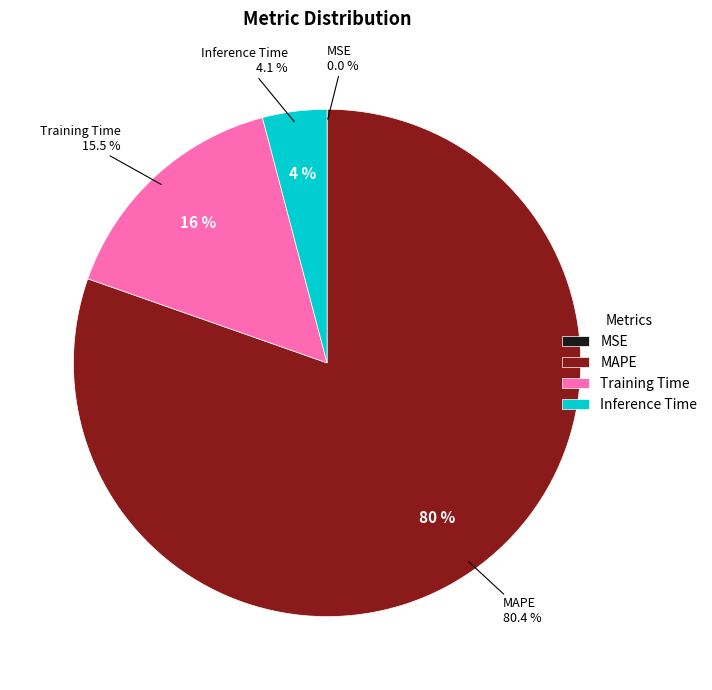

What percentage do MAPE and MSE together represent?

80.4%